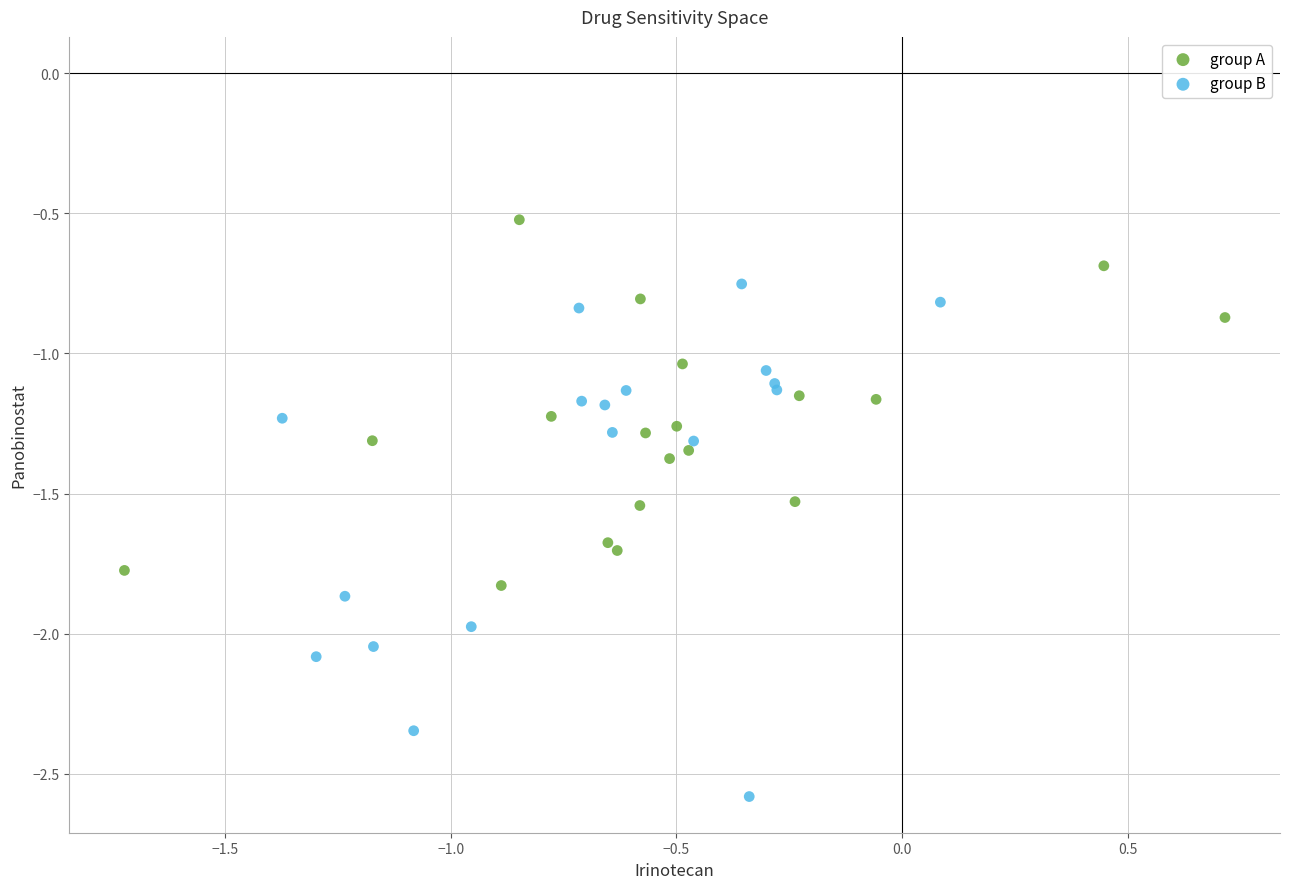

What are all the series names shown in the legend?

group A, group B